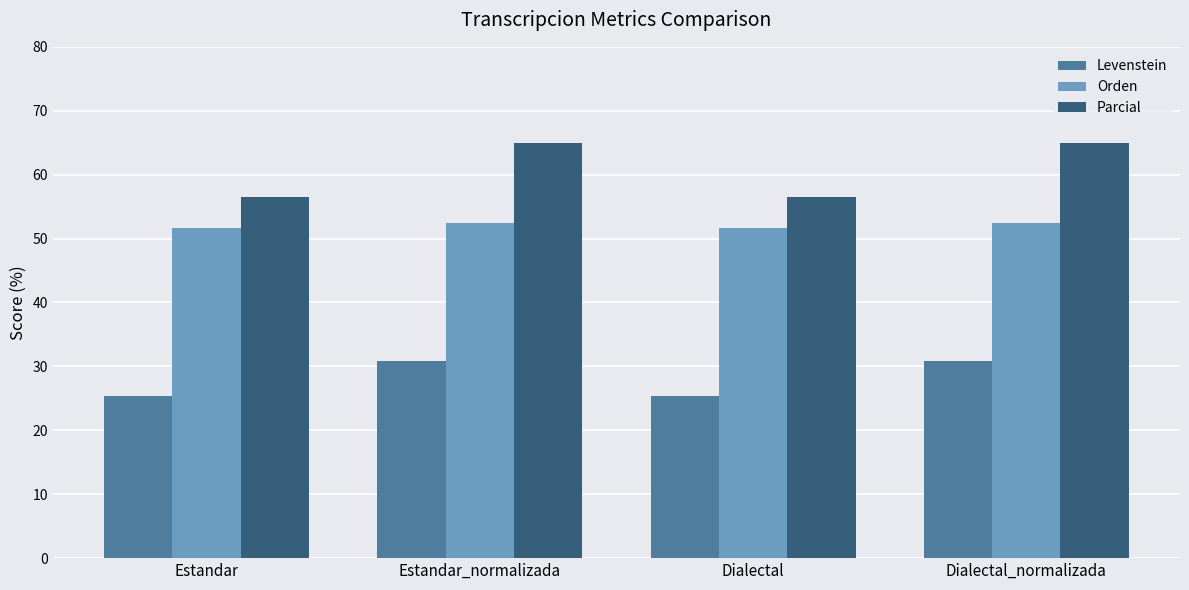

At how many categories does at least one series exceed 47?

4